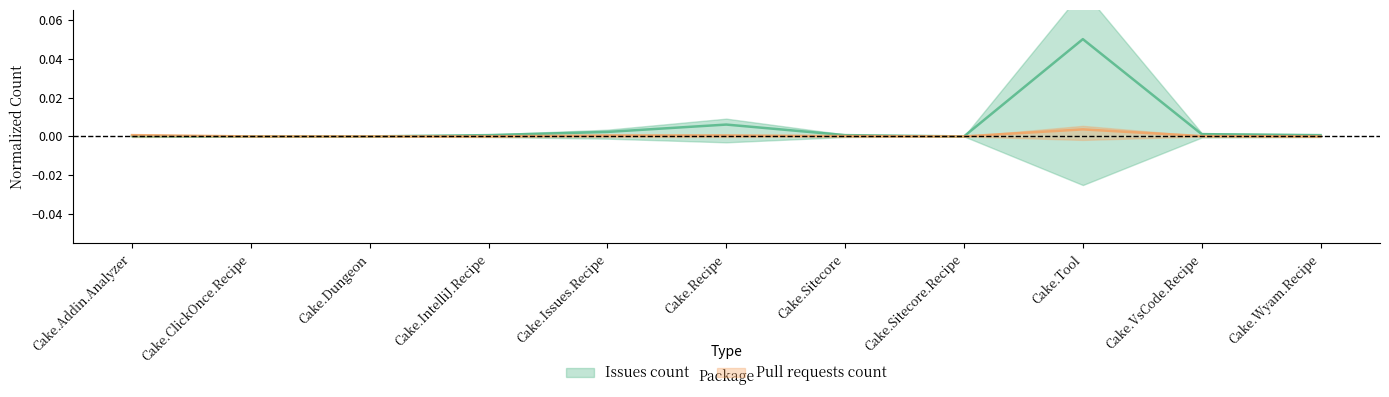

True or false: Pull requests count and Issues count intersect in this chart.

False